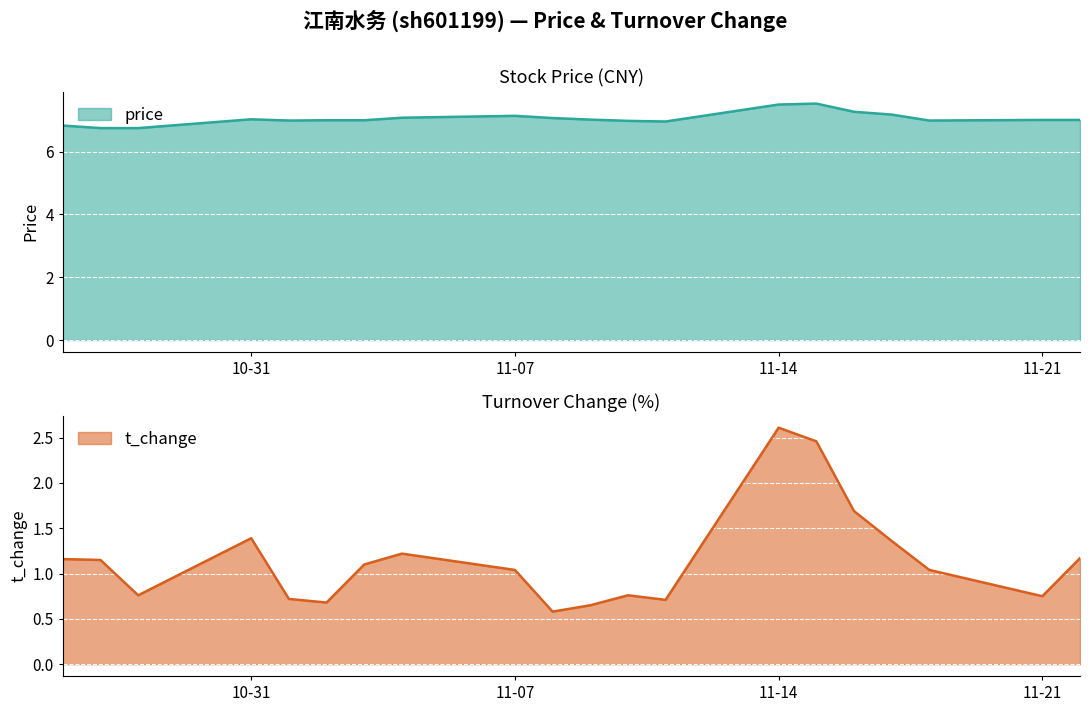

Which series has the largest total across all categories?

price